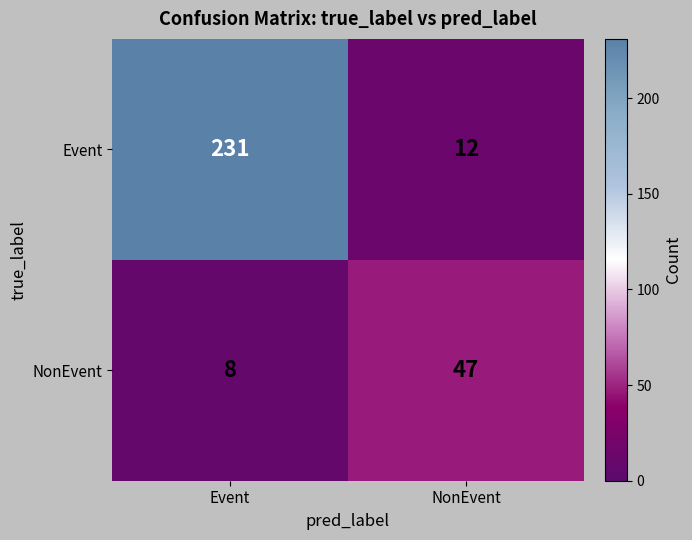

At how many categories does at least one series exceed 131?

1